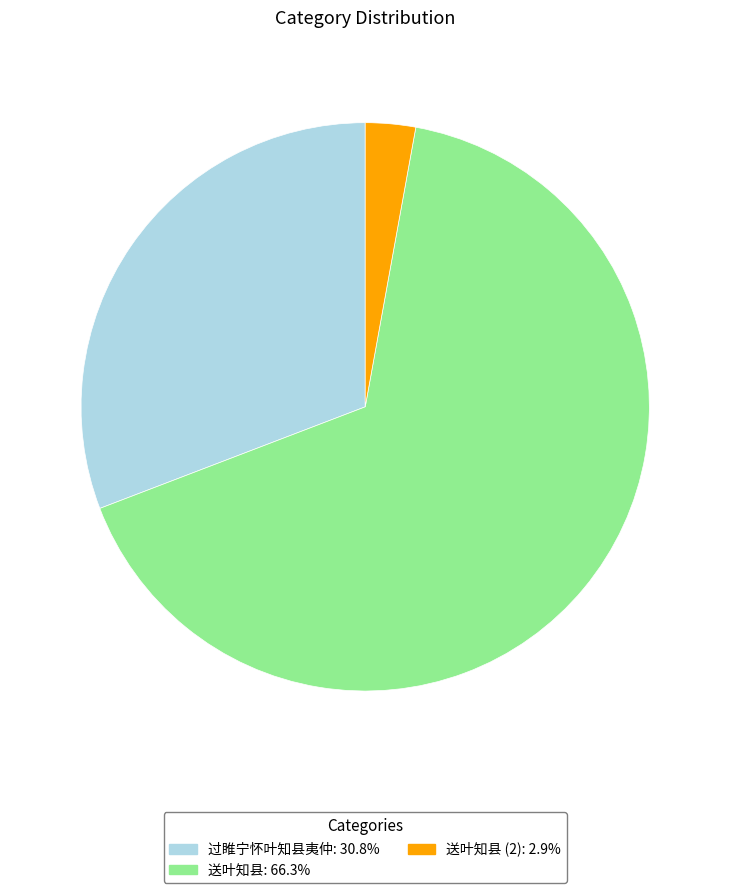

Do 送叶知县: 66.3% and 送叶知县 (2): 2.9% together represent more than half of the pie?

Yes